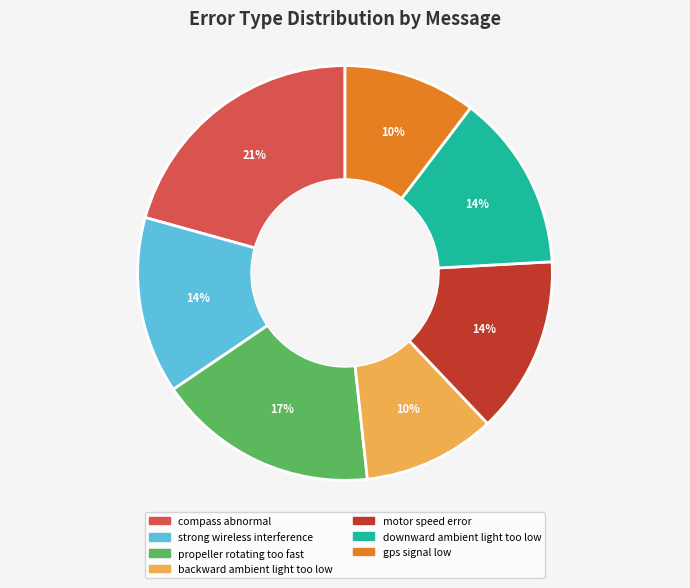

What percentage is the backward ambient light too low slice, to the nearest percent?

10%